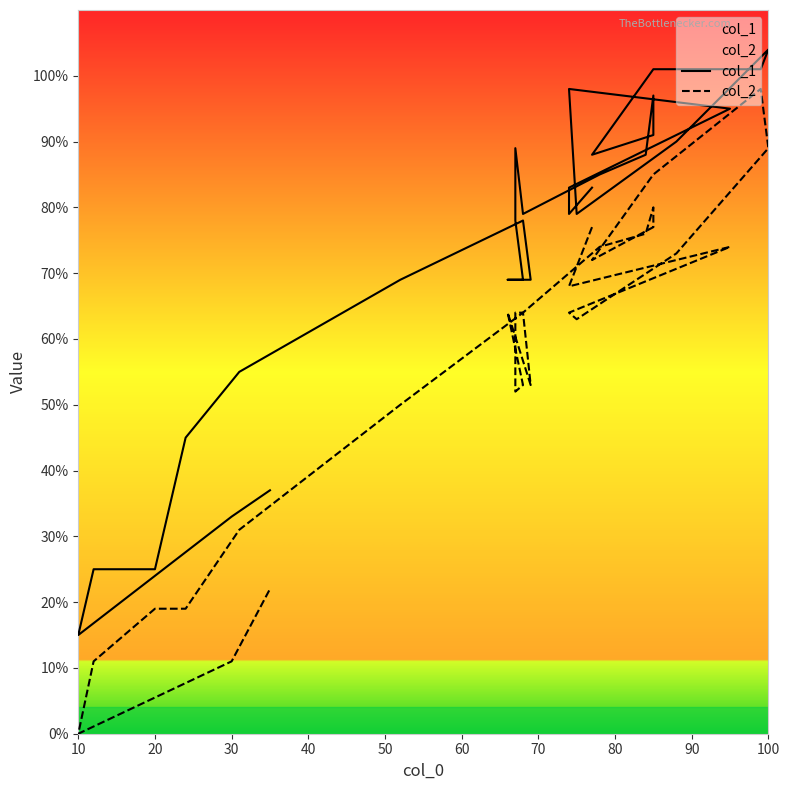

How many values in the col_2 series are below 64?

12